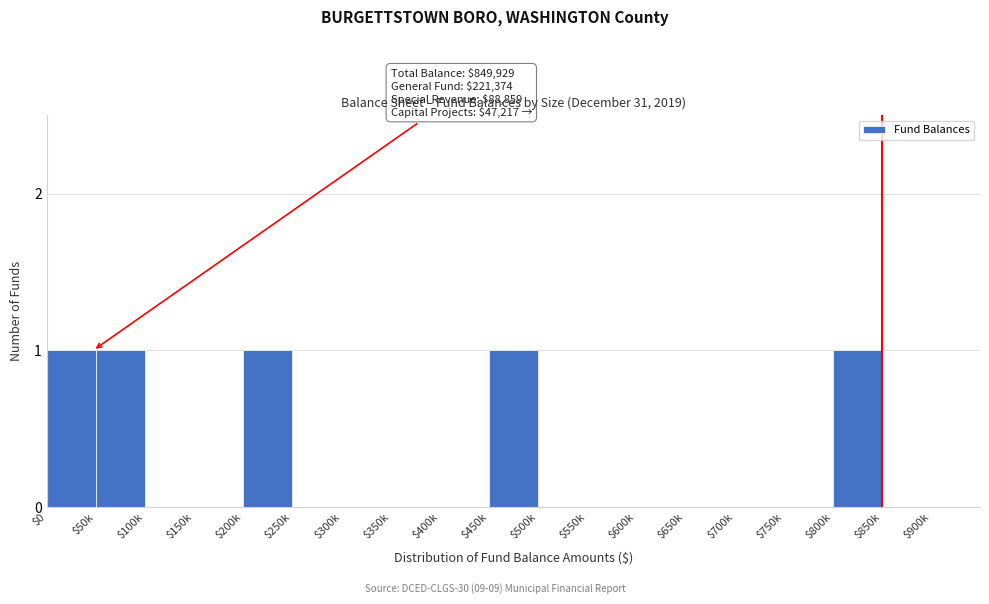

The chart shows a value of 0 at $600k. True or false?

True